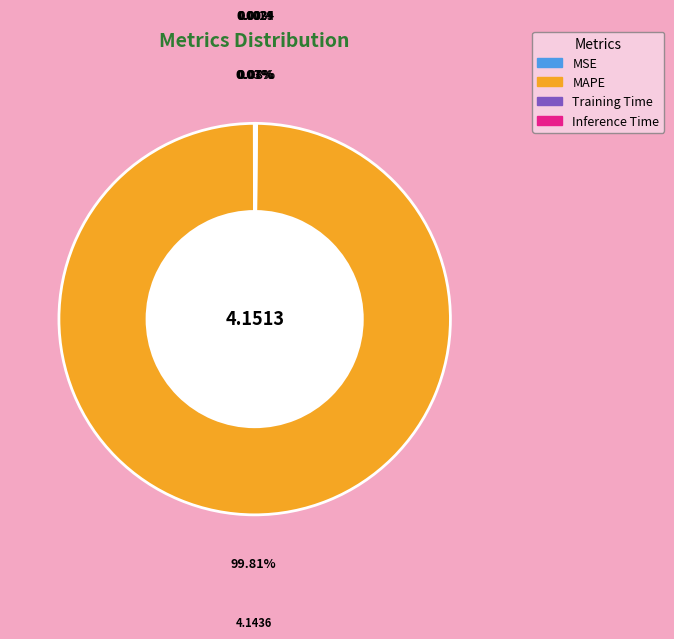

Which category has the biggest portion of the pie?

MAPE